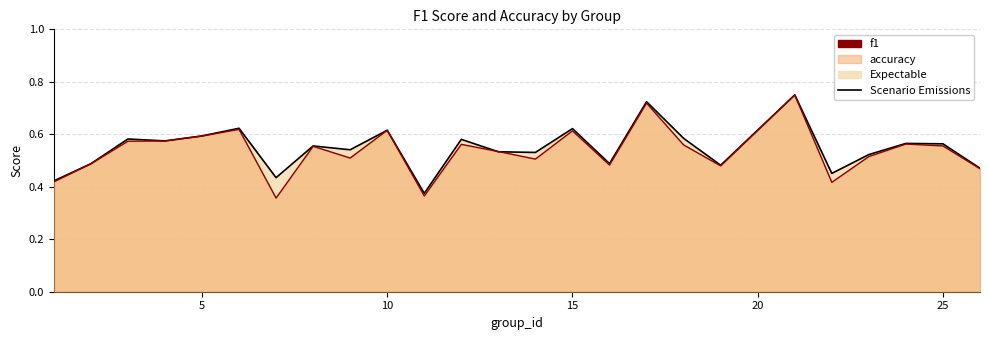

Between 13 and 23, which series saw the biggest shift?

f1